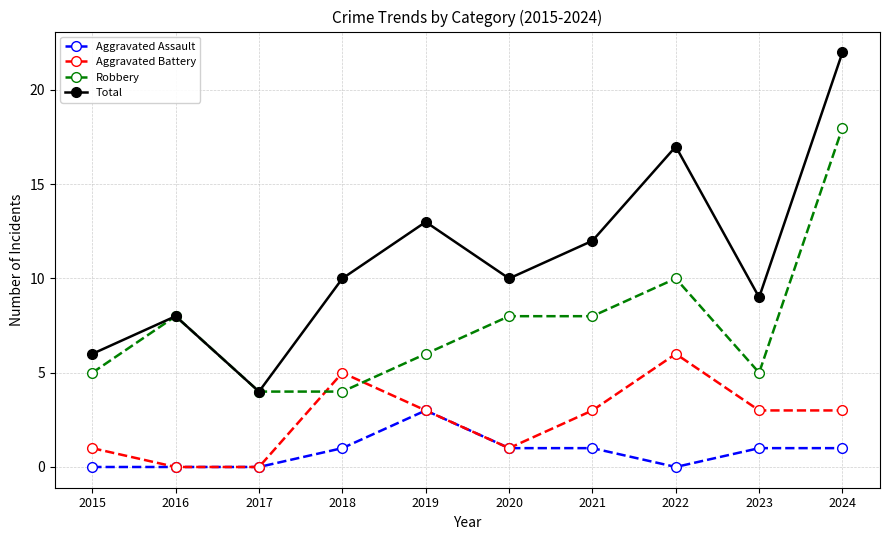

Reading left to right, list all the values displayed in this chart.

Aggravated Assault: 2015=0	2016=0	2017=0	2018=1	2019=3	2020=1	2021=1	2022=0	2023=1	2024=1
Aggravated Battery: 2015=1	2016=0	2017=0	2018=5	2019=3	2020=1	2021=3	2022=6	2023=3	2024=3
Robbery: 2015=5	2016=8	2017=4	2018=4	2019=6	2020=8	2021=8	2022=10	2023=5	2024=18
Total: 2015=6	2016=8	2017=4	2018=10	2019=13	2020=10	2021=12	2022=17	2023=9	2024=22